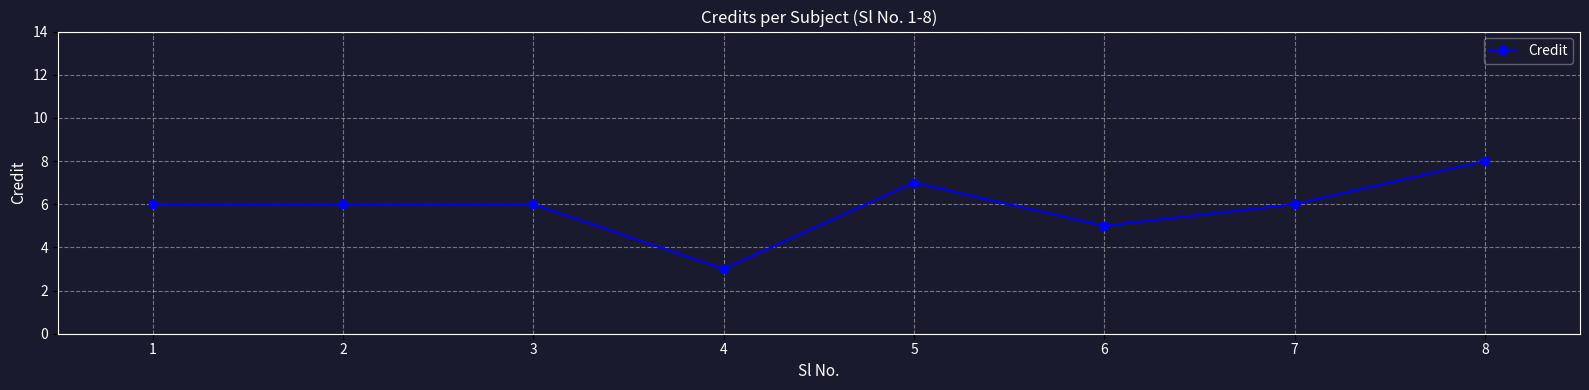

Read the value at 1.

6